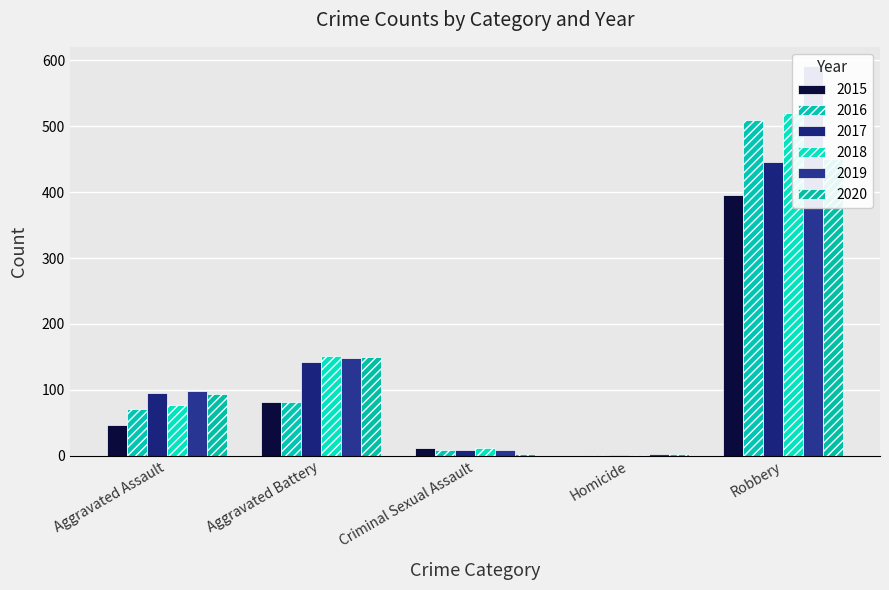

Which series has the widest spread of values?

2019